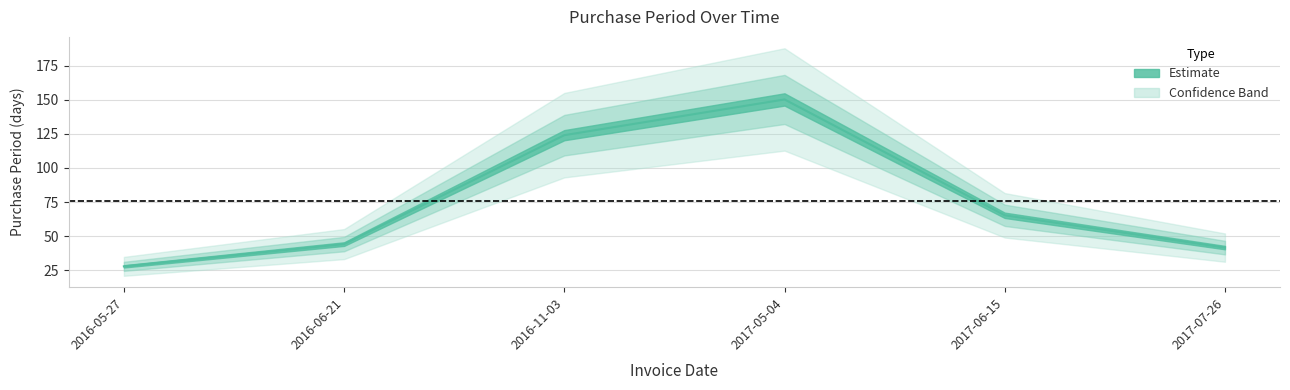

What is the label of the 6th point from the left?

2017-07-26